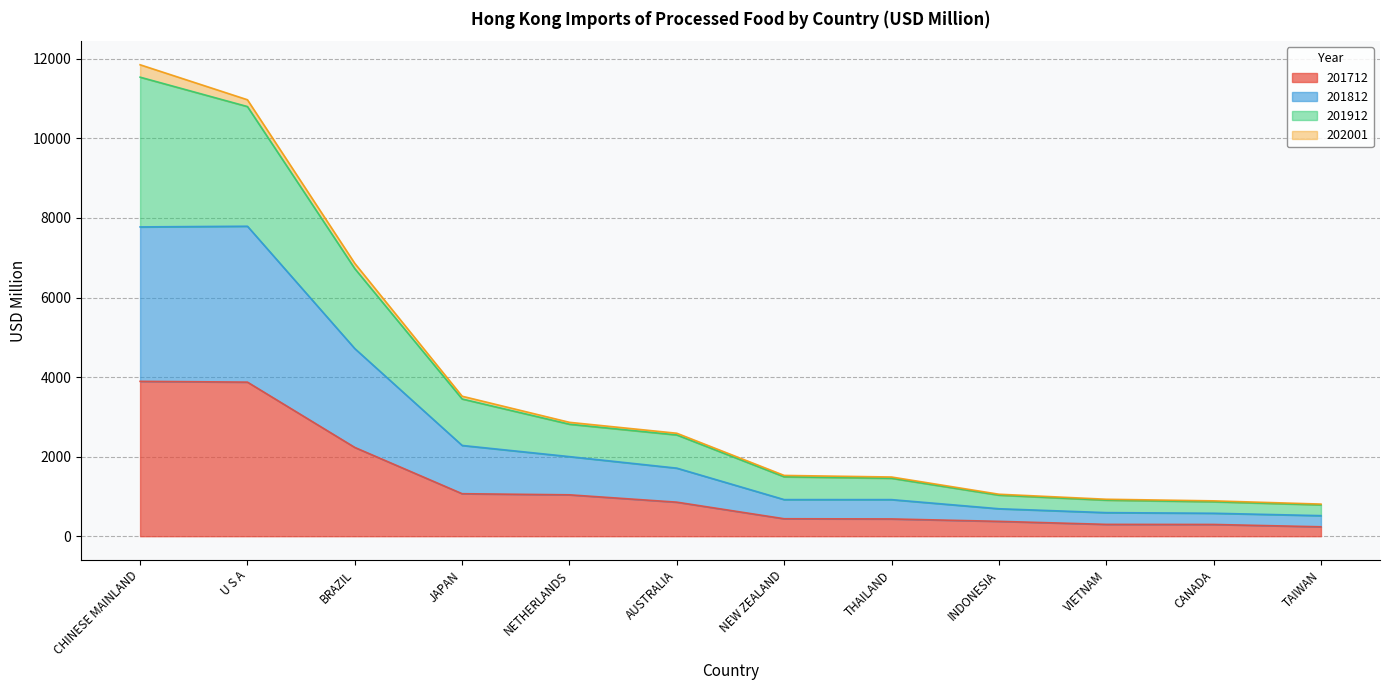

What is the maximum value for 201712?

3892.7